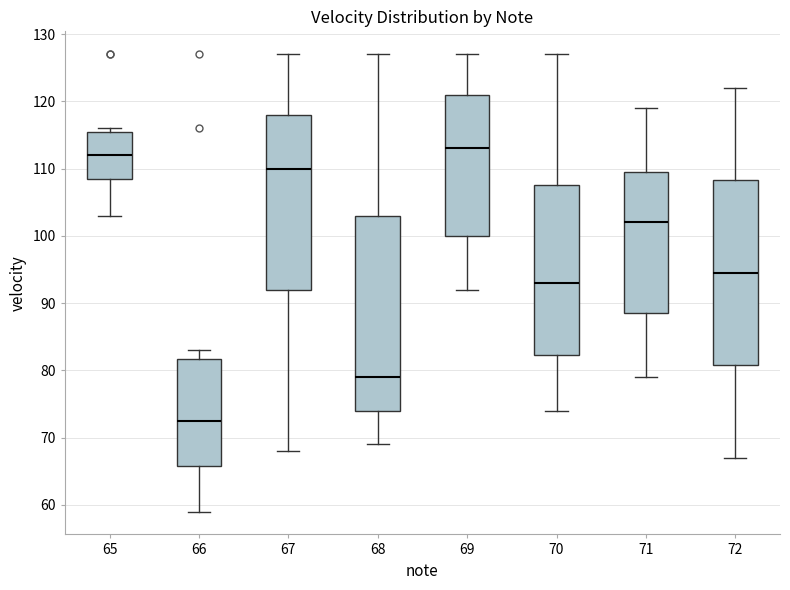

Where is the upper edge of the box at x = 72 on the y-axis? The values are not printed on the chart, so give them approximately, as read against the axis.

108